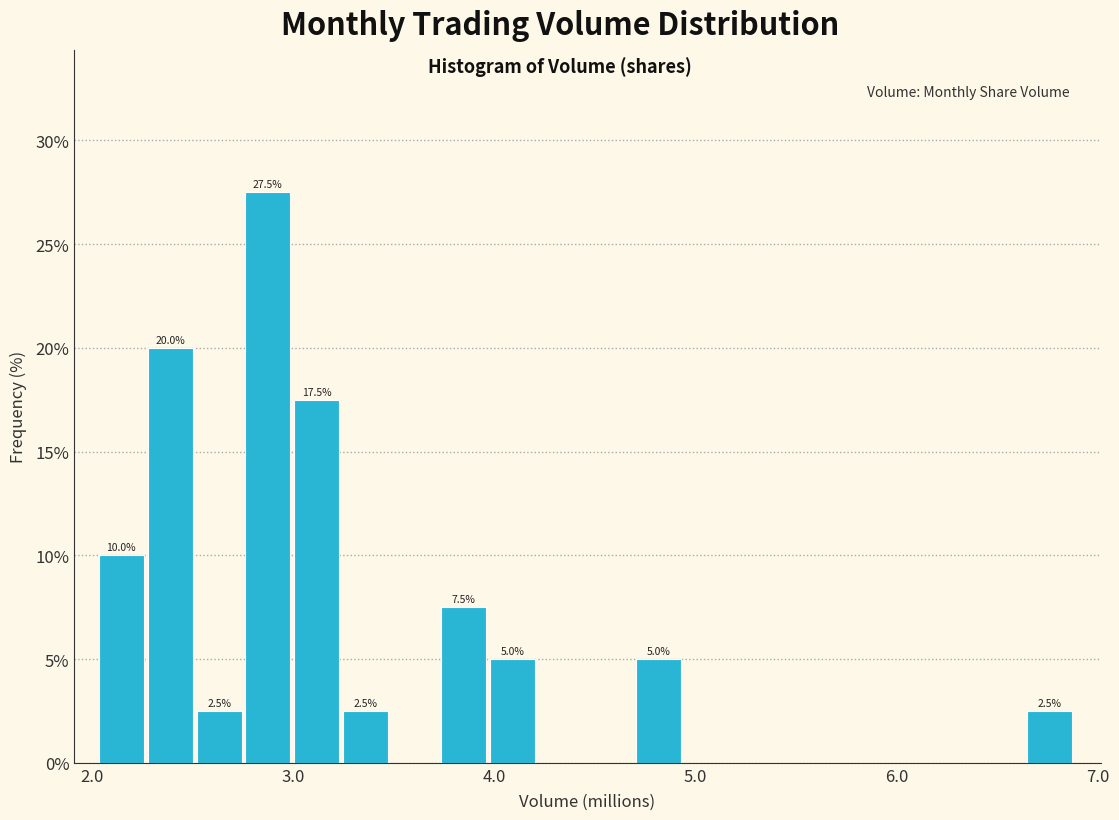

Read against the x-axis, roughly where is the centre of the tallest bar?

2.9